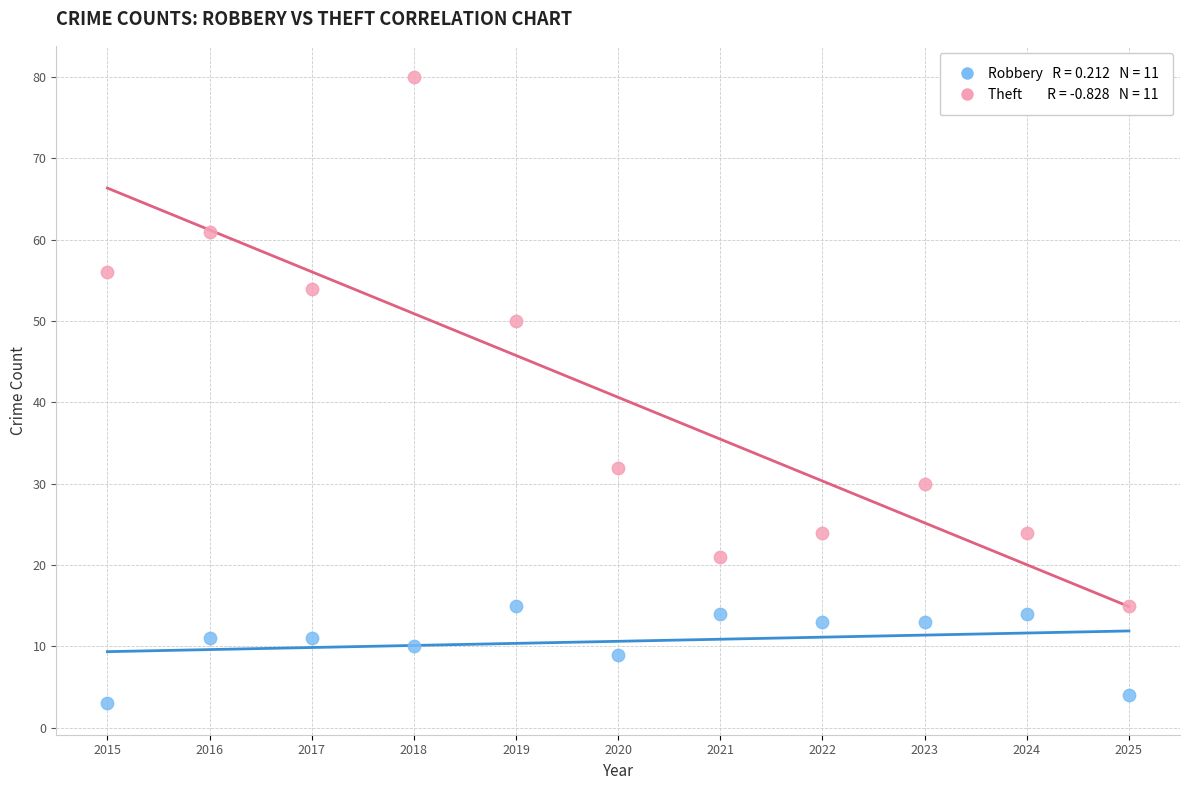

Across all data points, what is the range of X values (max minus min)?

10